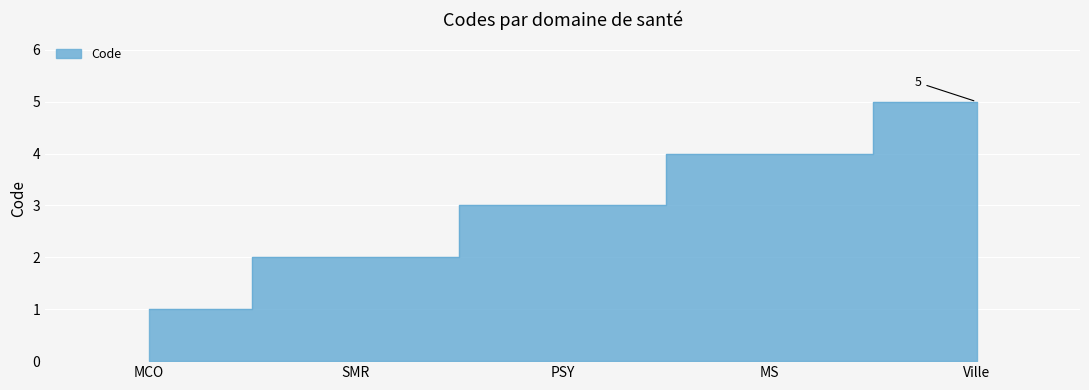

Is it true that the value at MS is 4?

True